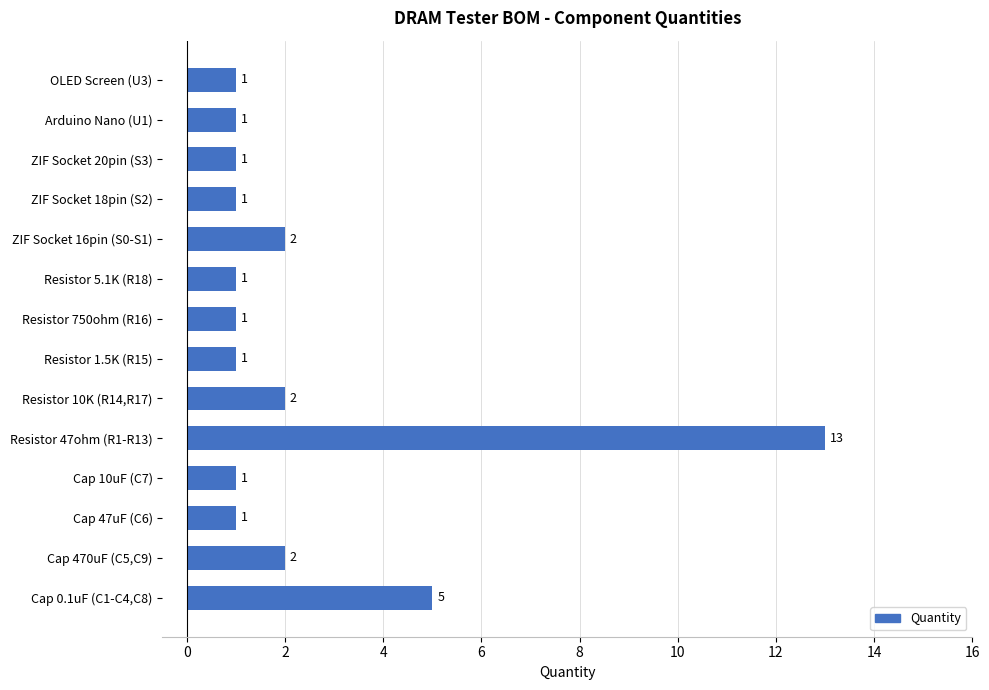

True or false: the data shows 13 at Resistor 47ohm (R1-R13).

True